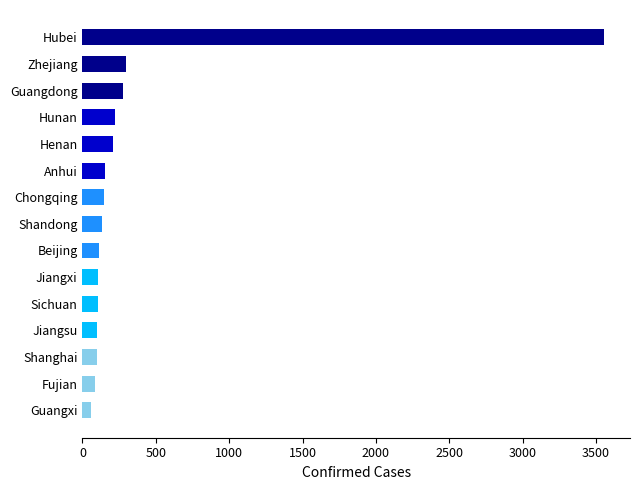

Count the number of categories in the chart.

15